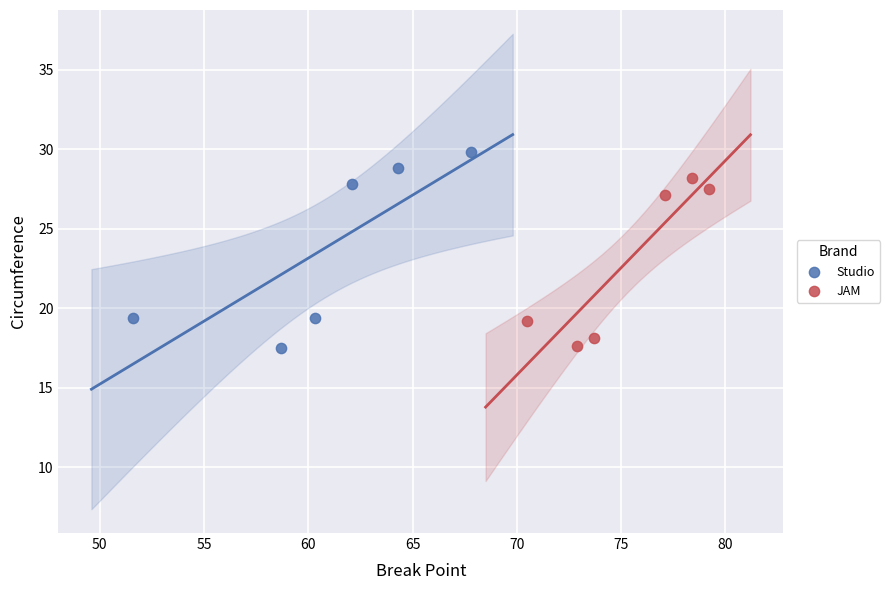

Which series has the widest spread of Y values?

Studio